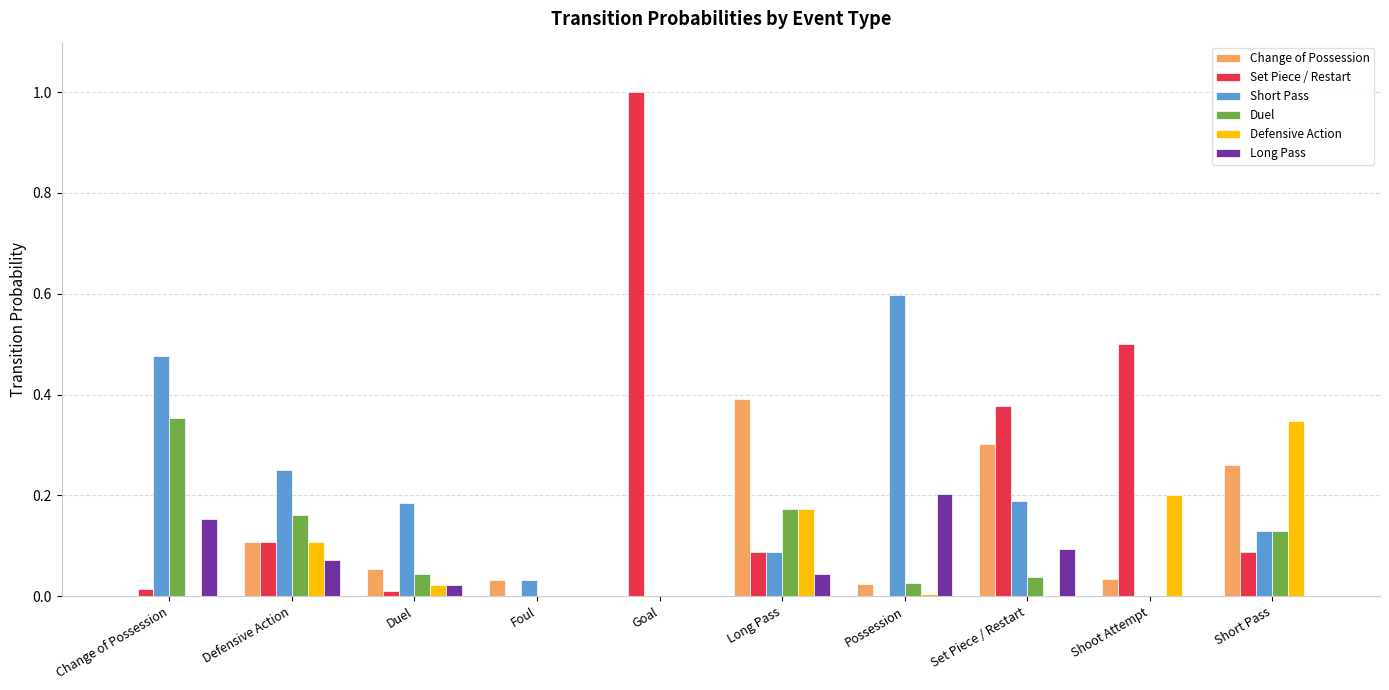

Which series changed the most between Long Pass and Possession?

Short Pass